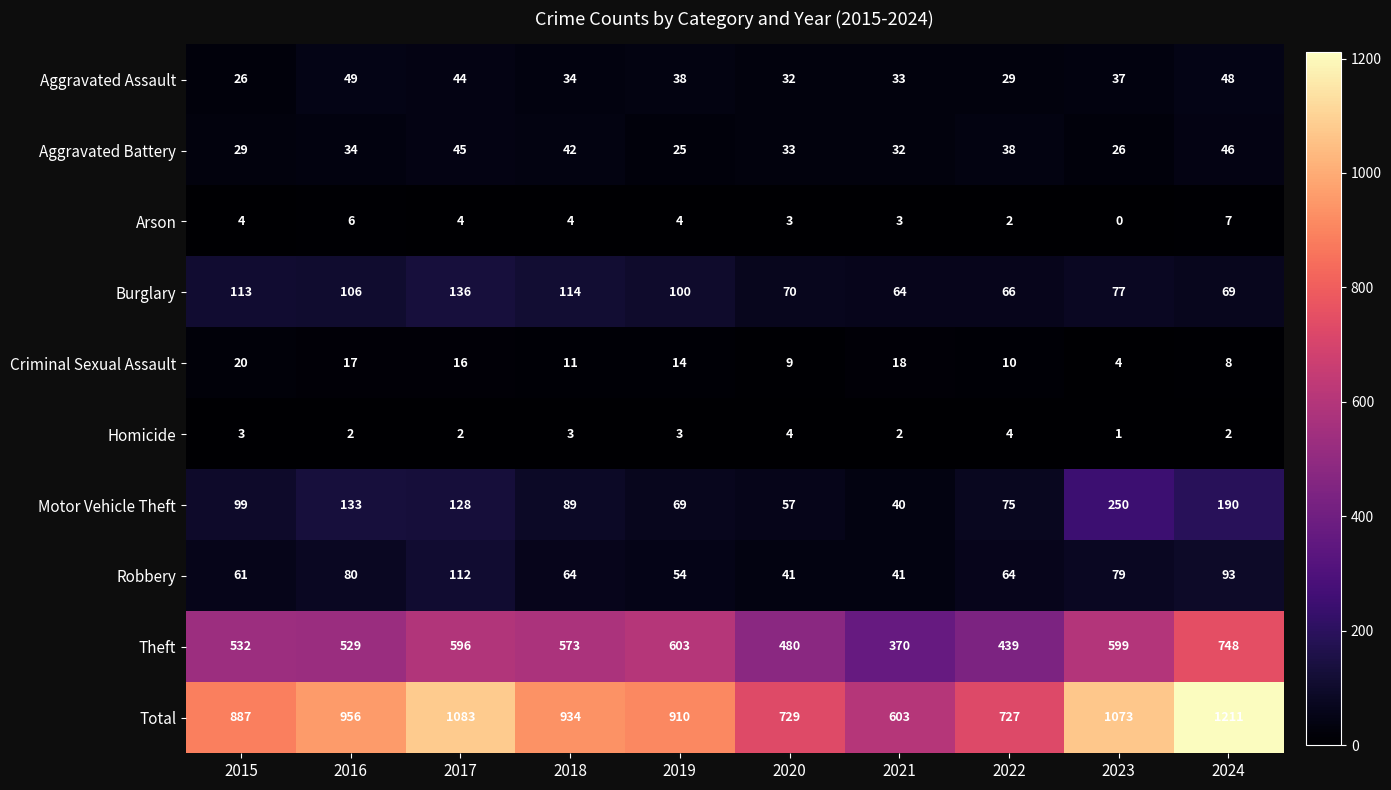

Rank the series at 2019 from highest to lowest value.

Total, Theft, Burglary, Motor Vehicle Theft, Robbery, Aggravated Assault, Aggravated Battery, Criminal Sexual Assault, Arson, Homicide